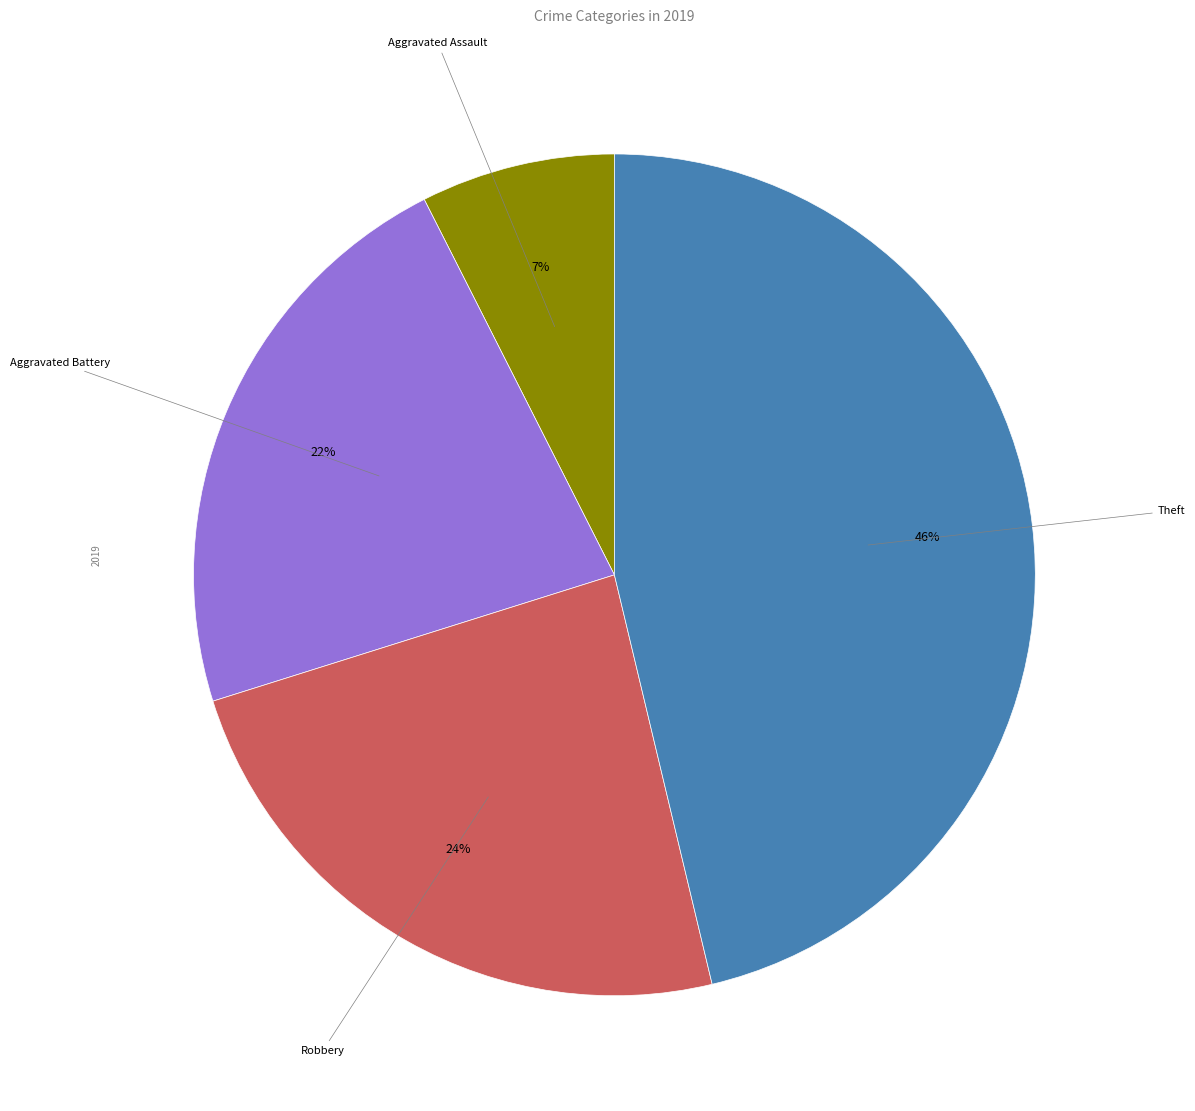

Does any single category account for the majority?

No